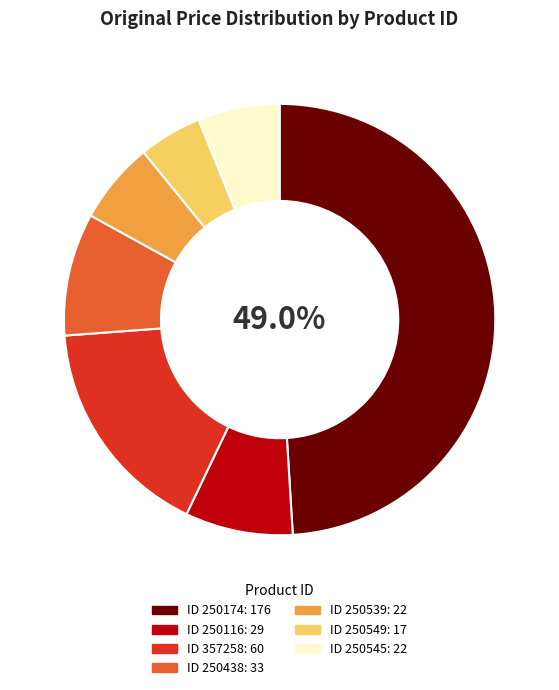

Does any single category account for the majority?

No